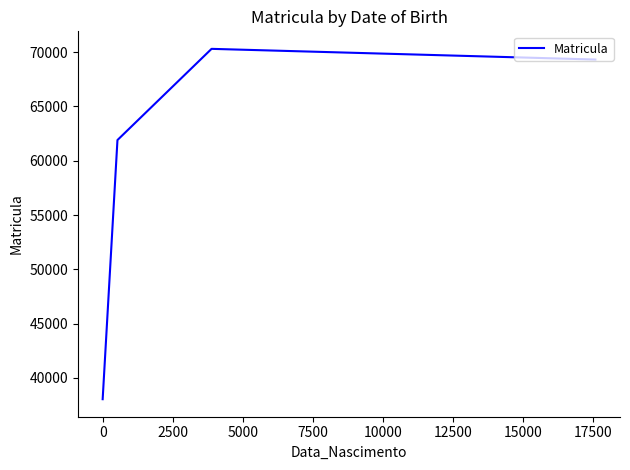

True or false: the data has more than 2 interior local peaks.

False